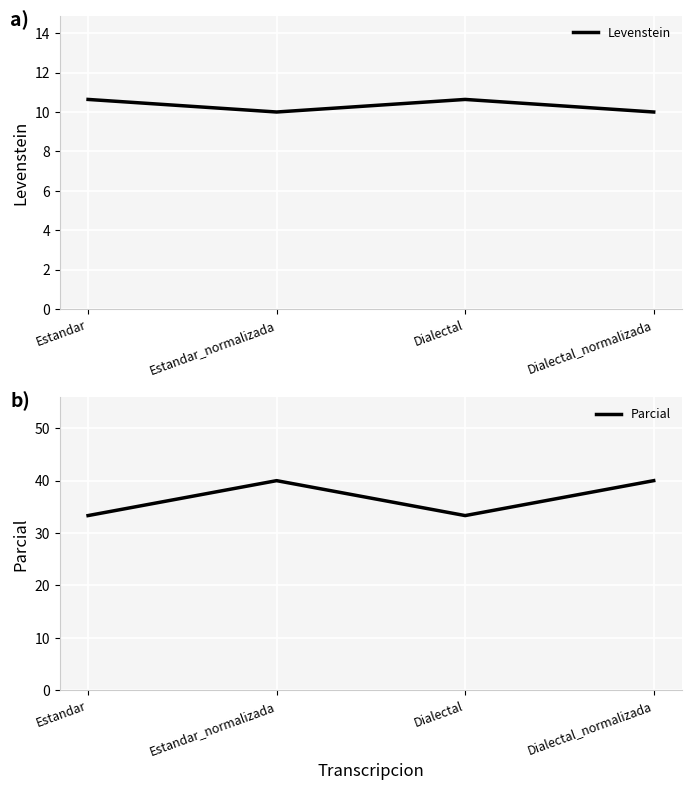

True or false: Levenstein and Parcial intersect in this chart.

False